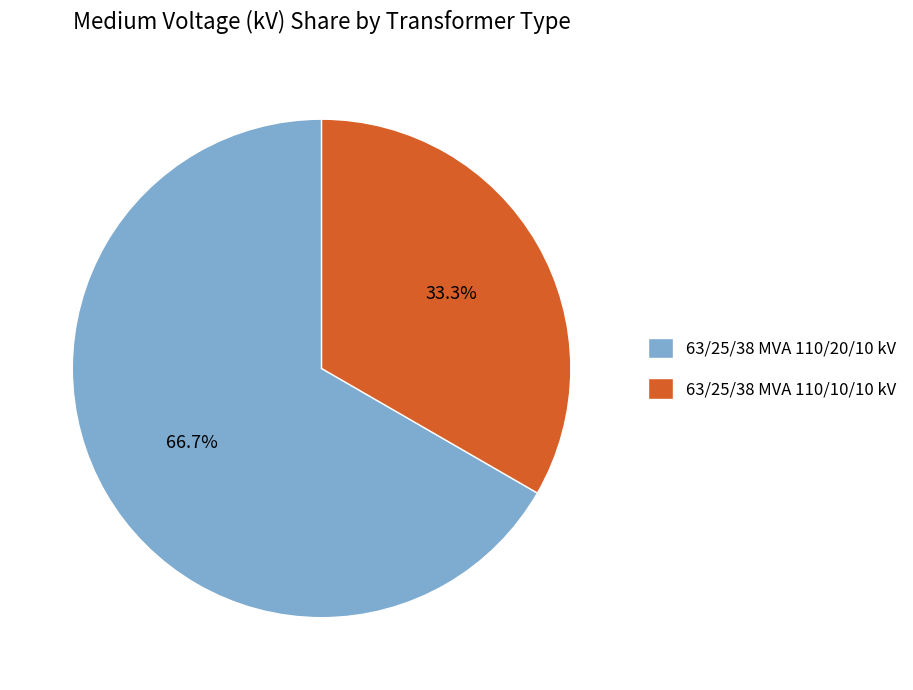

To the nearest percent, what is the combined percentage of 63/25/38 MVA 110/20/10 kV and 63/25/38 MVA 110/10/10 kV?

100%